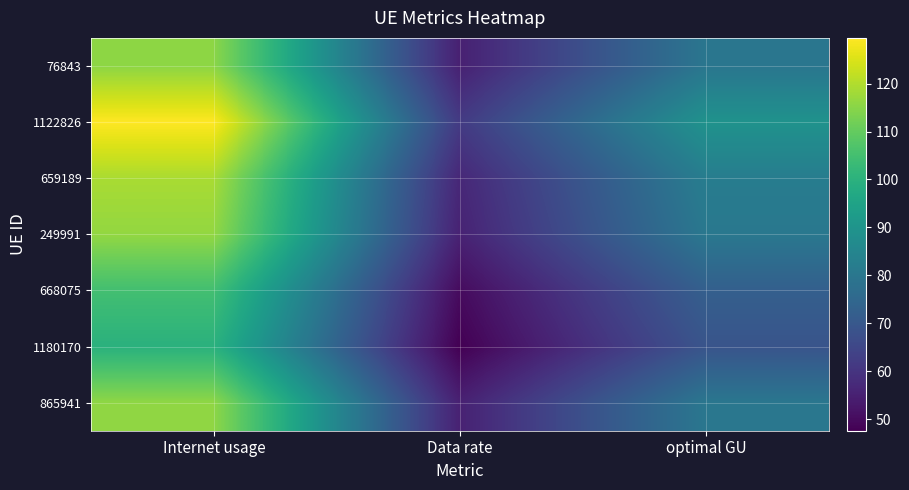

At which category is the sum across all series the highest?

Internet usage